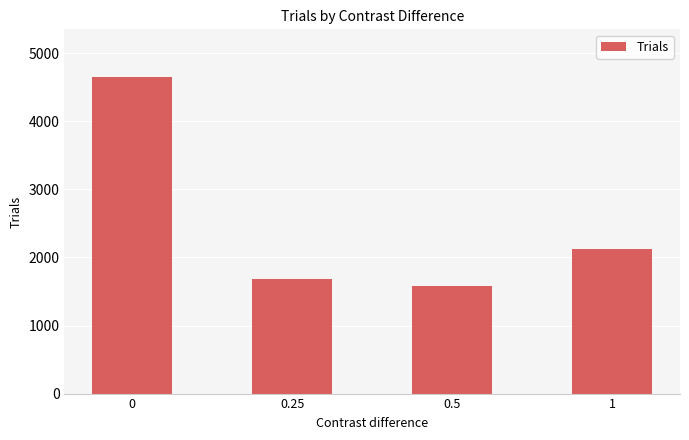

What is the difference between the values at 0 and 1?

2522